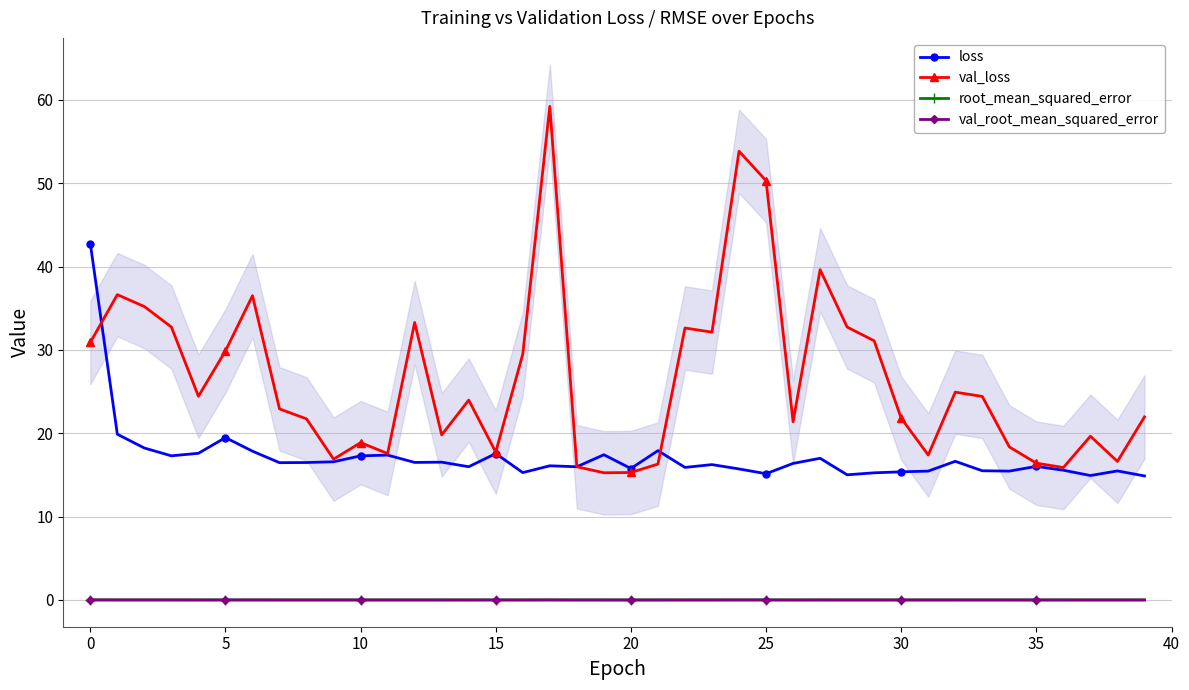

Rank the series by their maximum value, from lowest to highest.

root_mean_squared_error, val_root_mean_squared_error, loss, val_loss